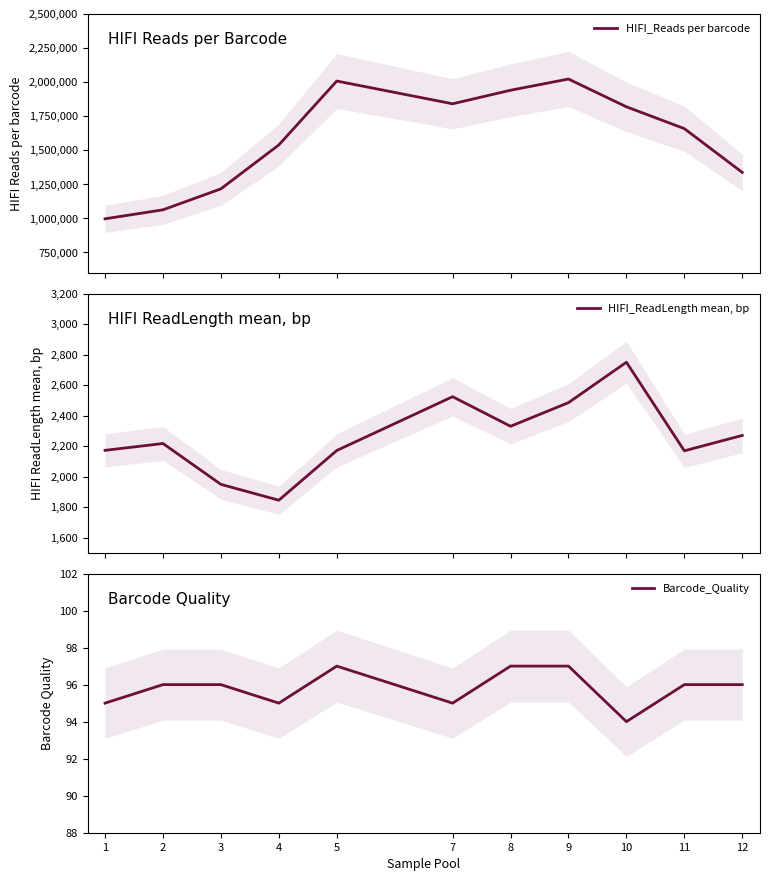

How many data points does each series have?

11